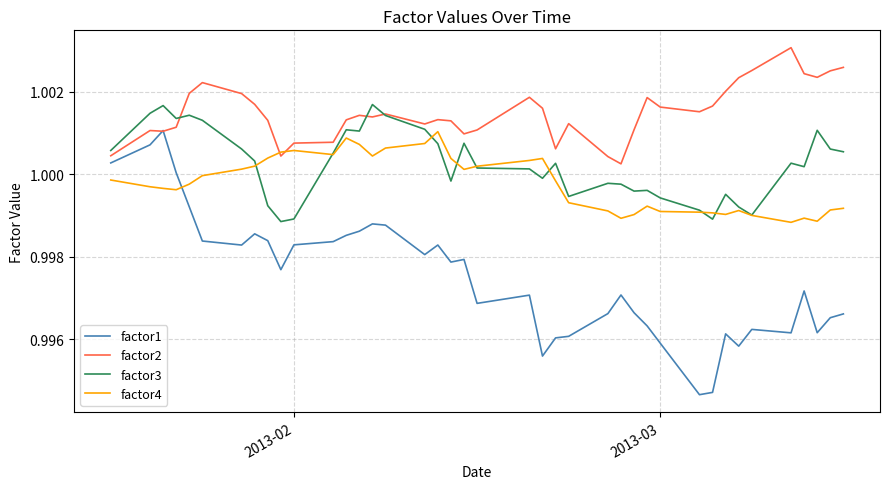

How many lines are shown in the chart?

4